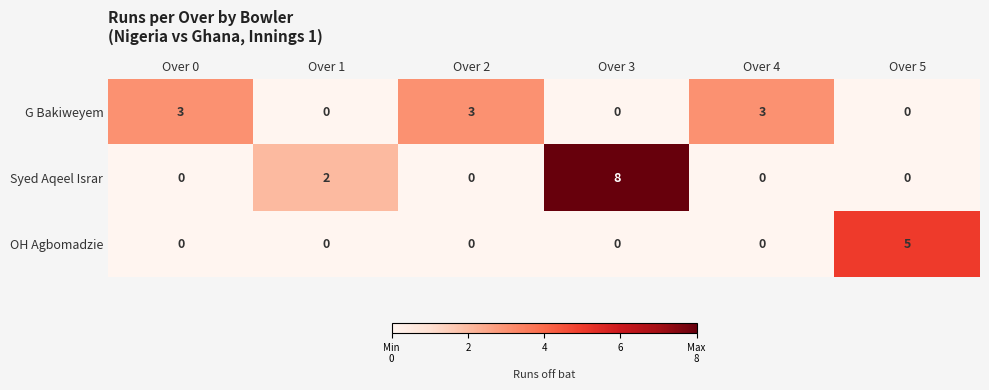

The value of G Bakiweyem at Over 0 is 3. True or false?

True